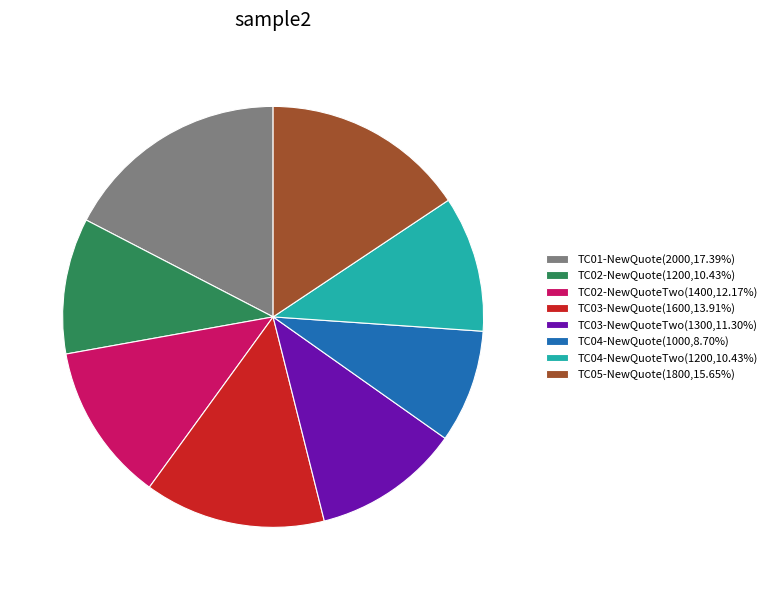

How many slices are in this pie chart?

8